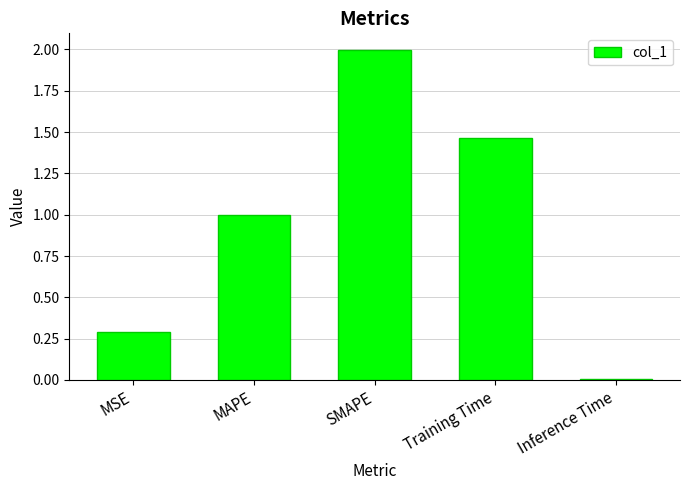

What is the value of the 1st bar from the left?

0.3